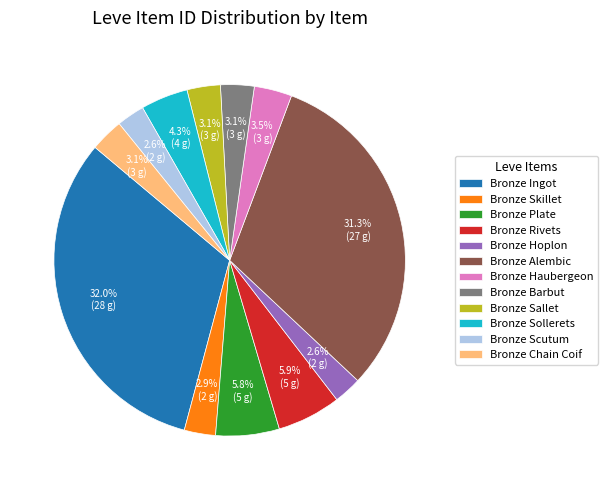

To the nearest percent, what percentage of the pie is Bronze Barbut?

3%